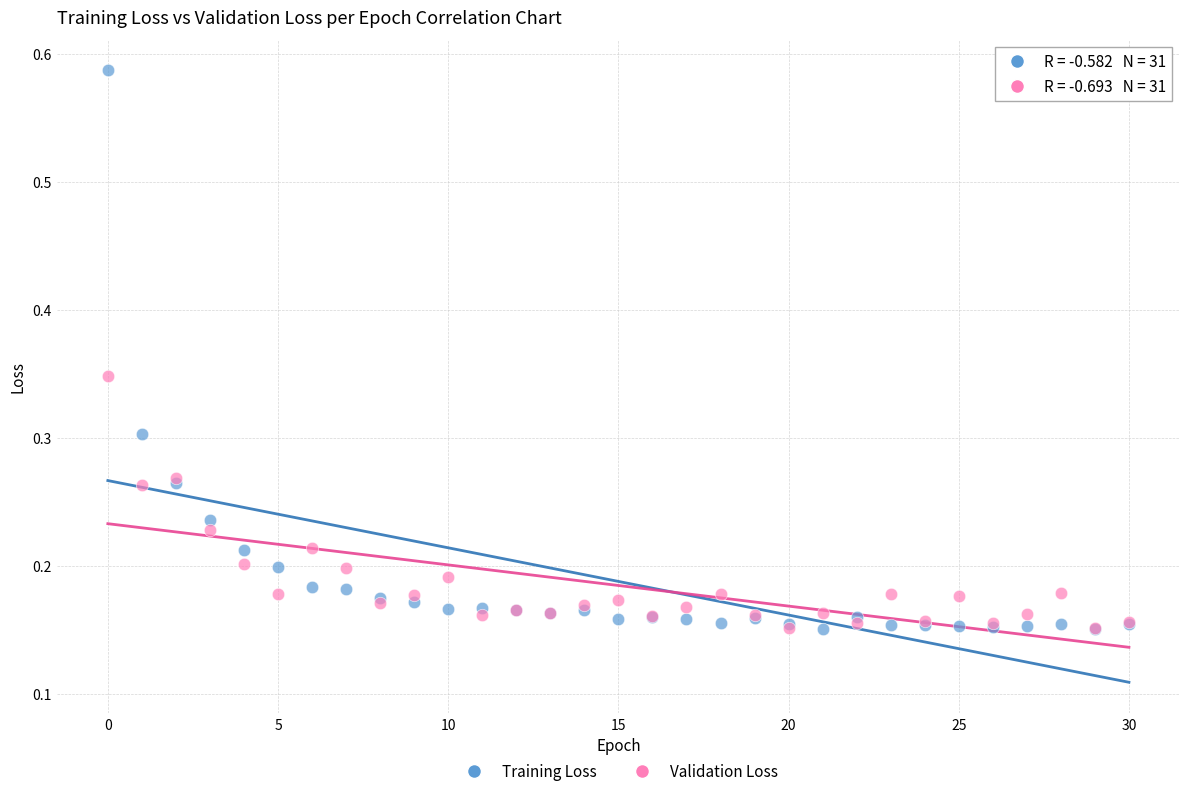

Which series has the widest spread of Y values?

Training Loss